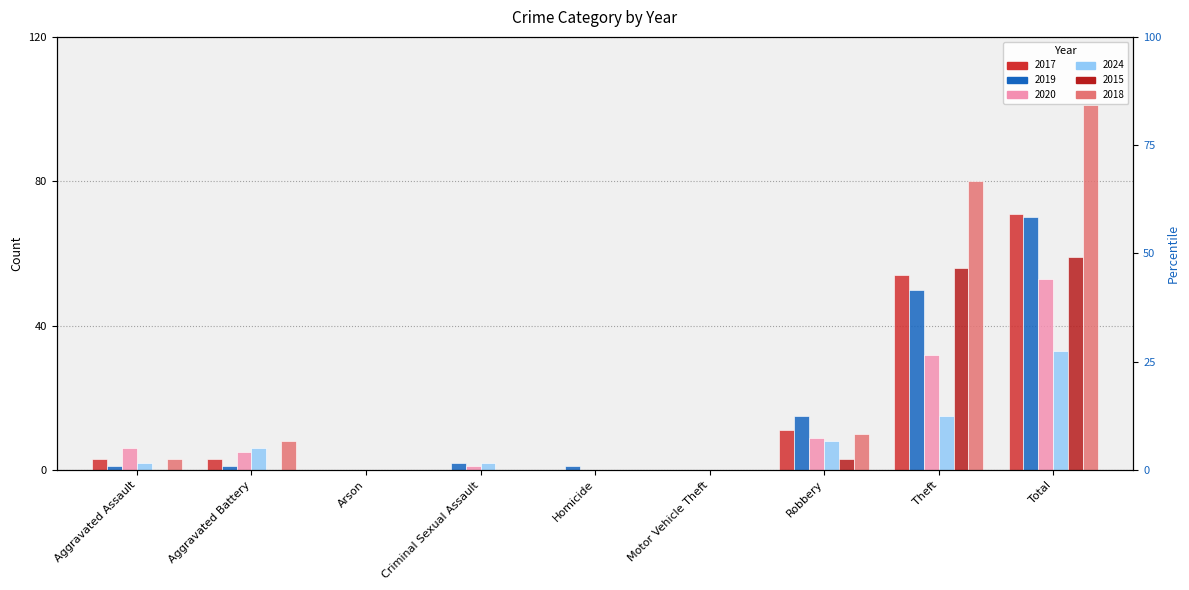

What value does the 2020 series have at Theft?

32